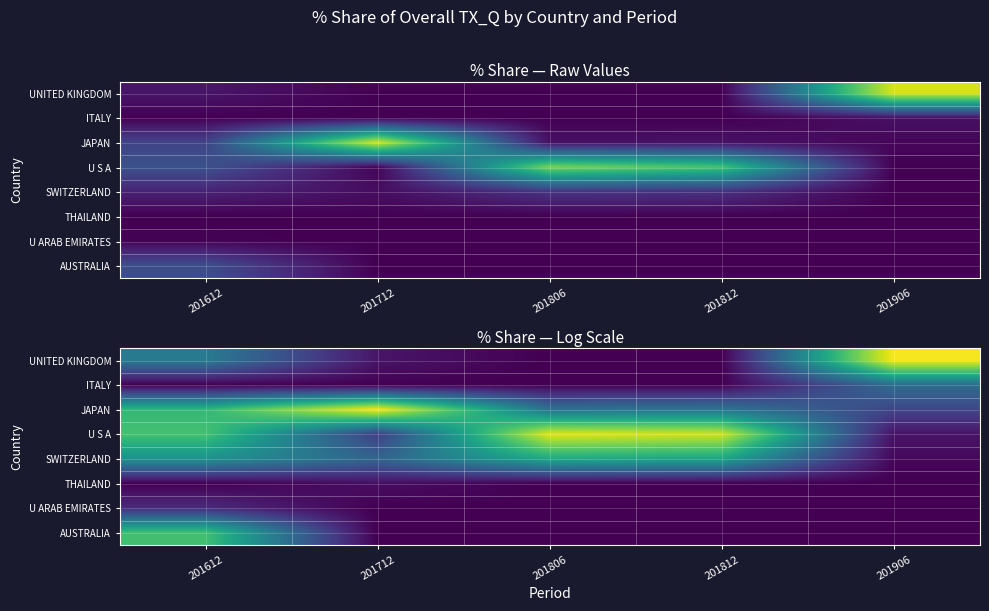

At which category does the chart reach its peak across all series?

201906